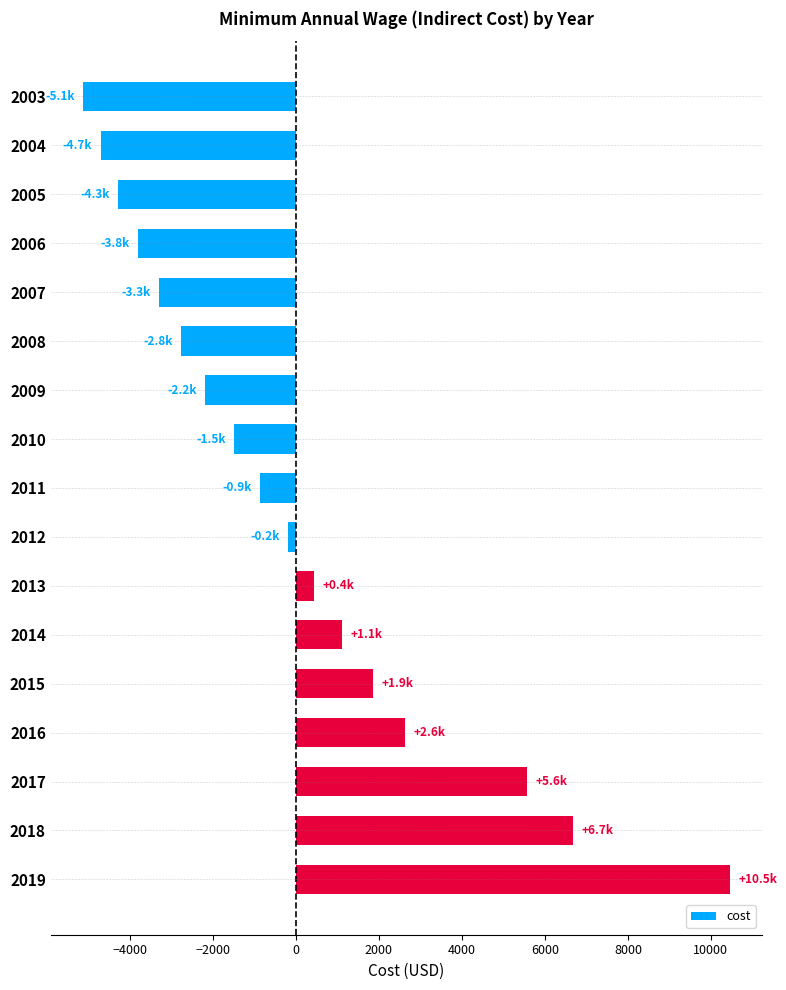

What is the ratio of the value at 2014 to the value at 2013?

2.5